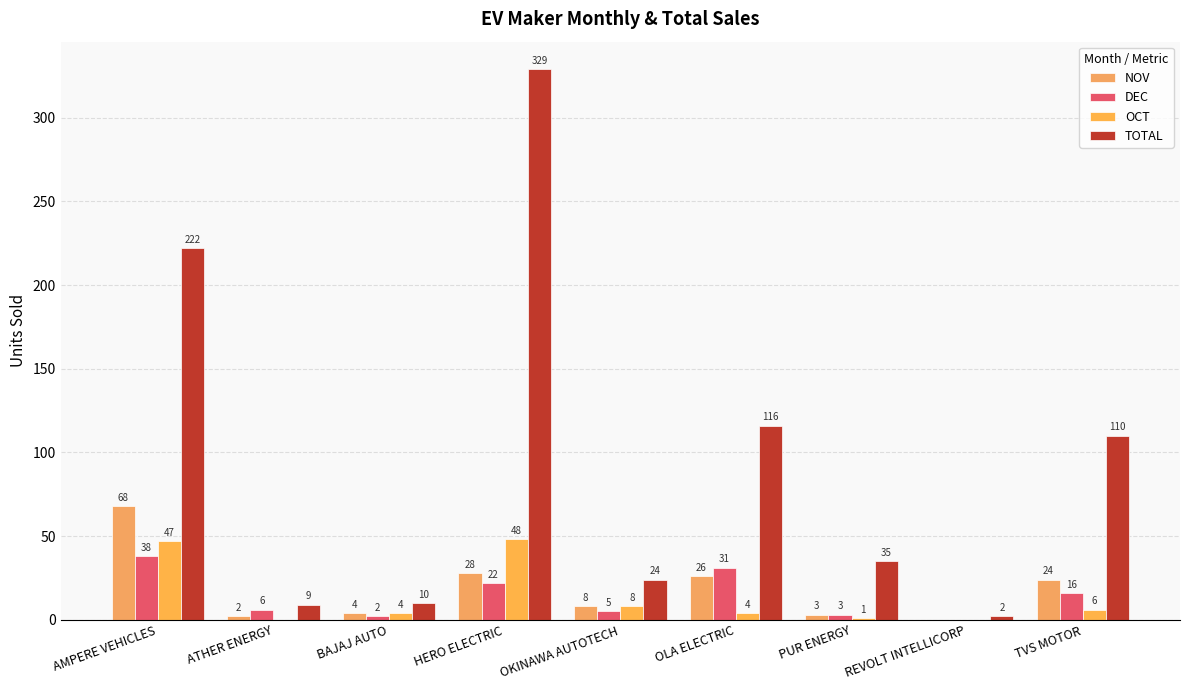

At which category is the sum across all series the highest?

HERO ELECTRIC